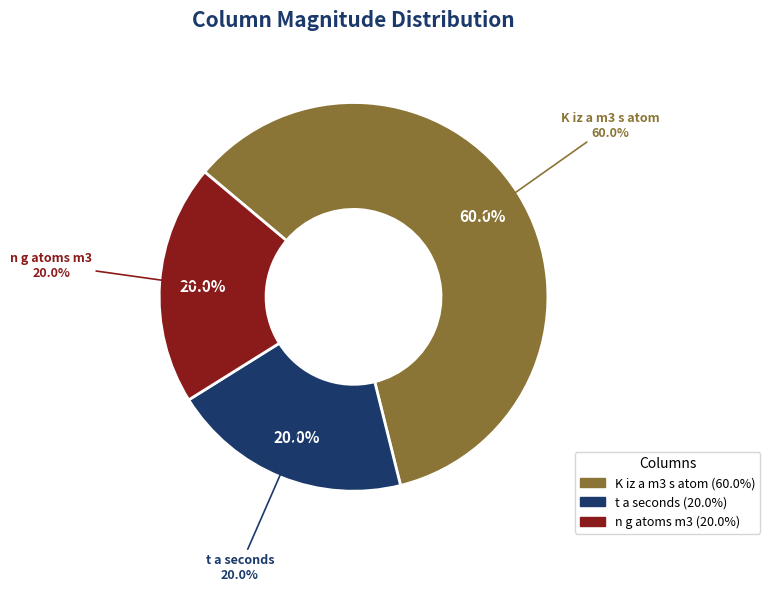

To the nearest percent, what is the combined percentage of n_g_atoms_m3 and t_a_seconds?

40%